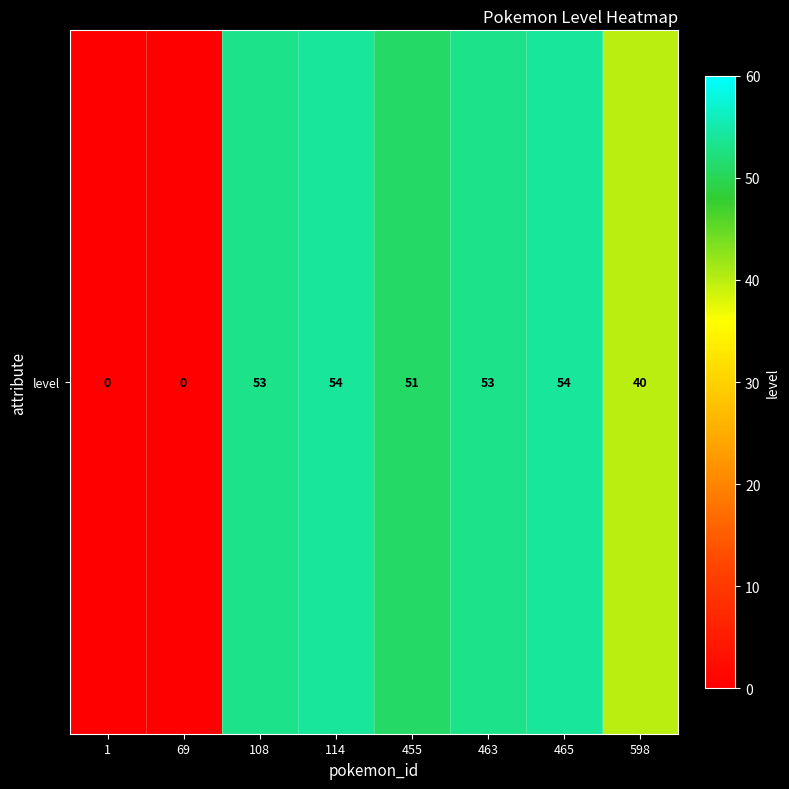

The chart shows a value of 0 at 69. True or false?

True